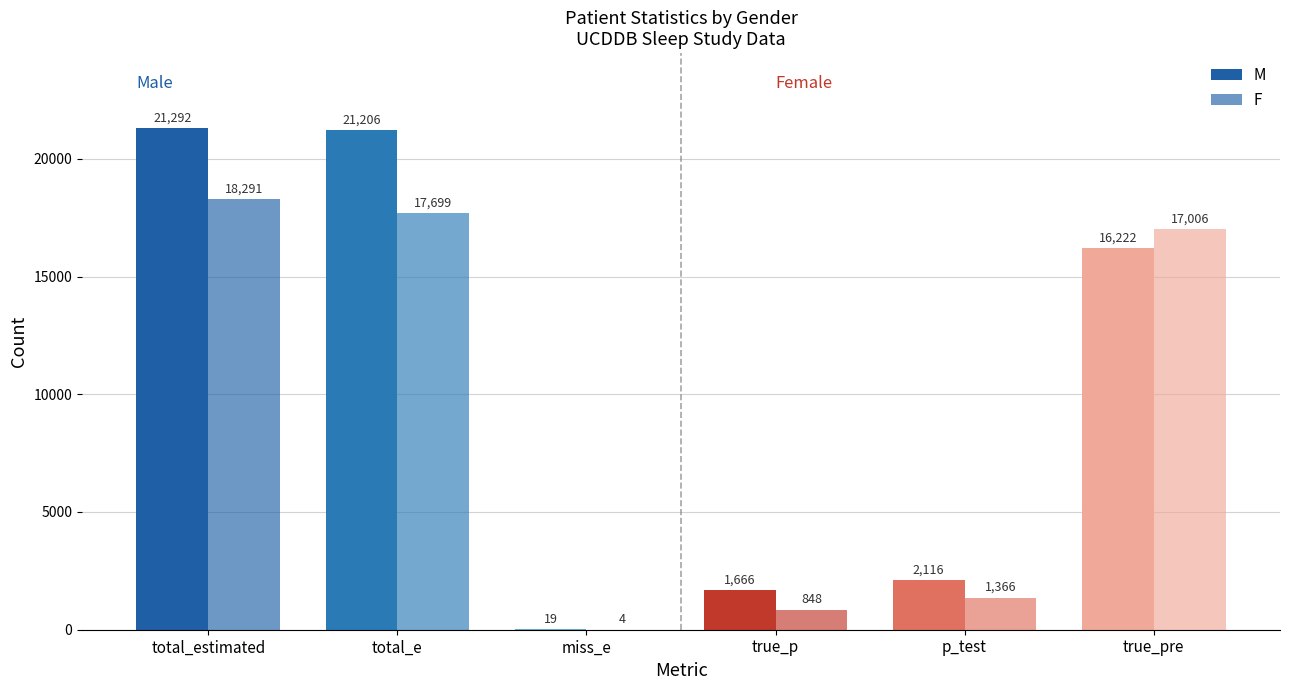

What position from the right is p_test?

2